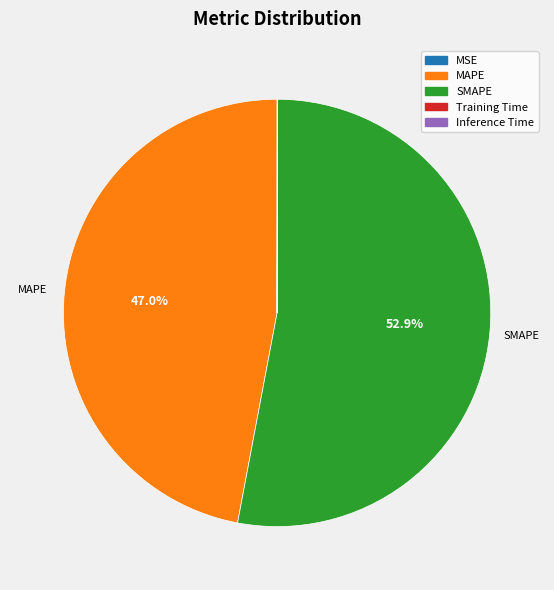

Is there any slice that represents more than half of the pie?

Yes